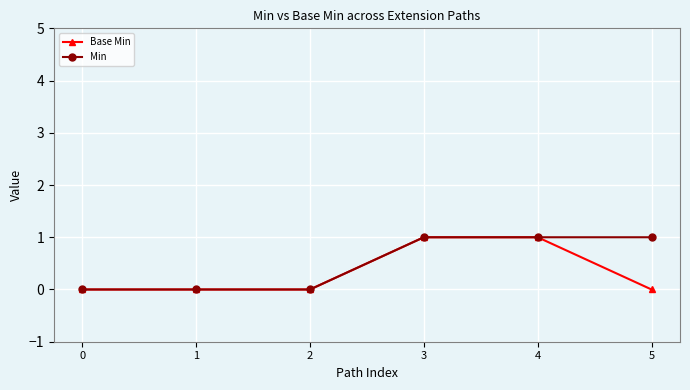

How many categories are shown in the chart?

6